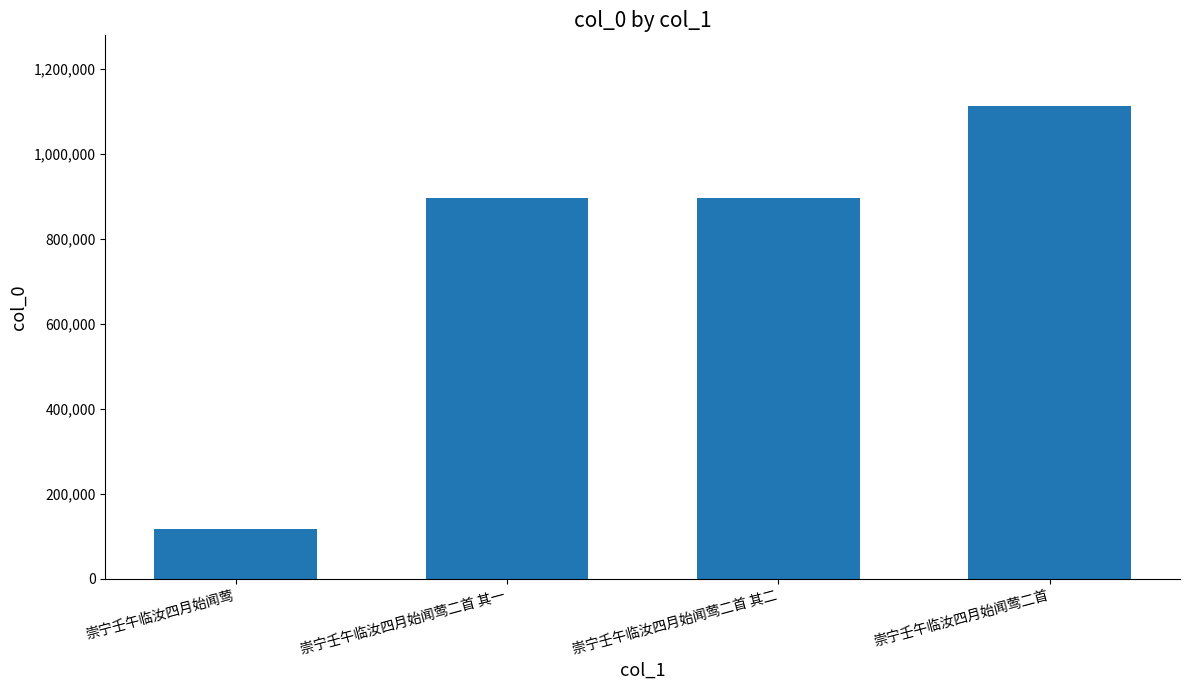

What is the label of the 1st bar from the right?

崇宁壬午临汝四月始闻莺二首